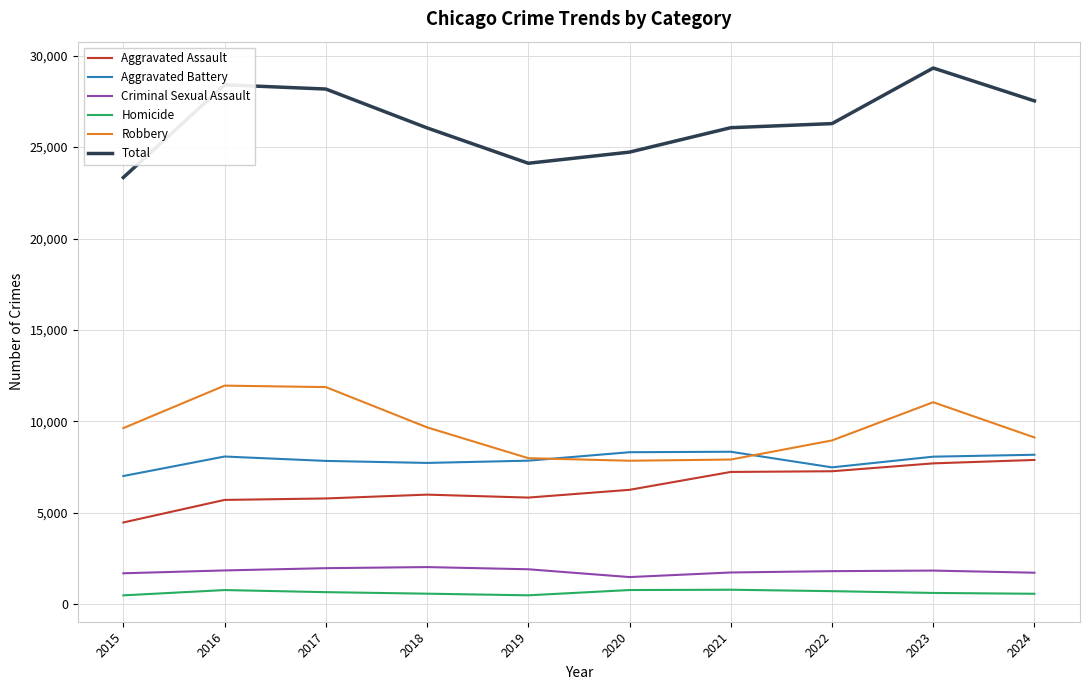

Is this an area chart (filled region under the line)?

No